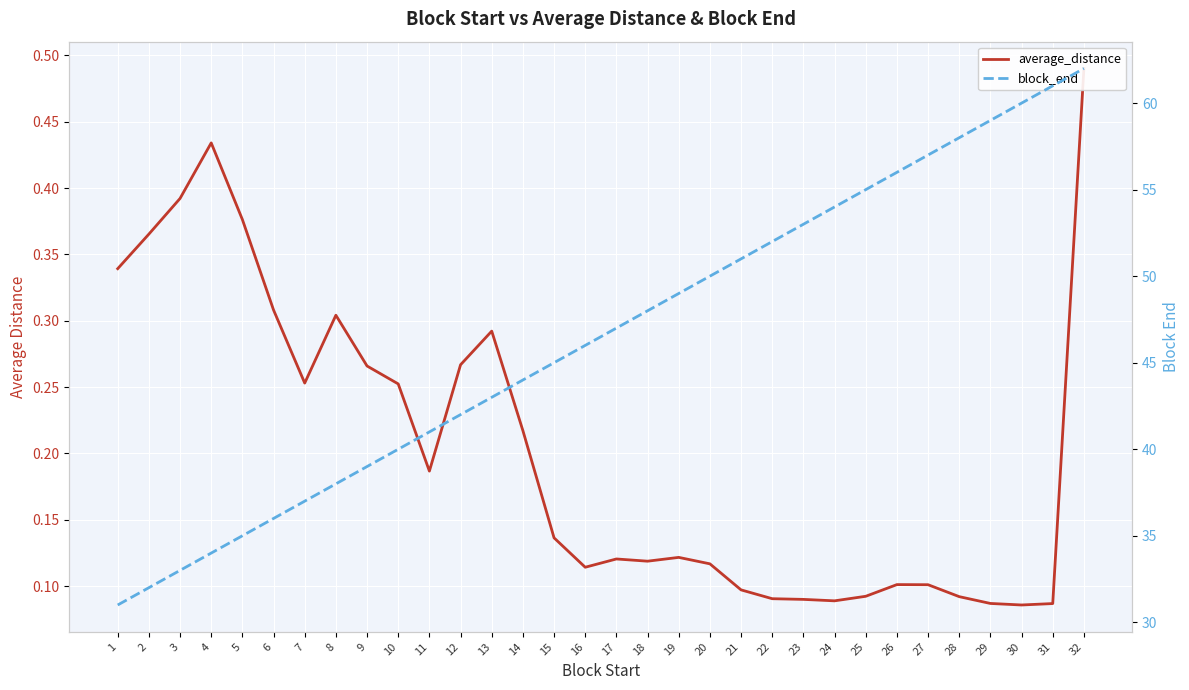

Reading left to right, extract all data points from this chart.

average_distance: 0.3	0.4	0.4	0.4	0.4	0.3	0.3	0.3	0.3	0.3	0.2	0.3	0.3	0.2	0.1	0.1	0.1	0.1	0.1	0.1	0.1	0.1	0.1	0.1	0.1	0.1	0.1	0.1	0.1	0.1	0.1	0.5
block_end: 31.0	32.0	33.0	34.0	35.0	36.0	37.0	38.0	39.0	40.0	41.0	42.0	43.0	44.0	45.0	46.0	47.0	48.0	49.0	50.0	51.0	52.0	53.0	54.0	55.0	56.0	57.0	58.0	59.0	60.0	61.0	62.0